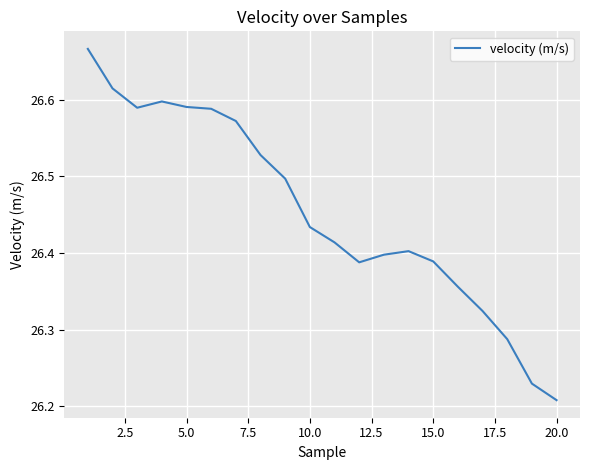

At which label is the value closest to 26?

20.0